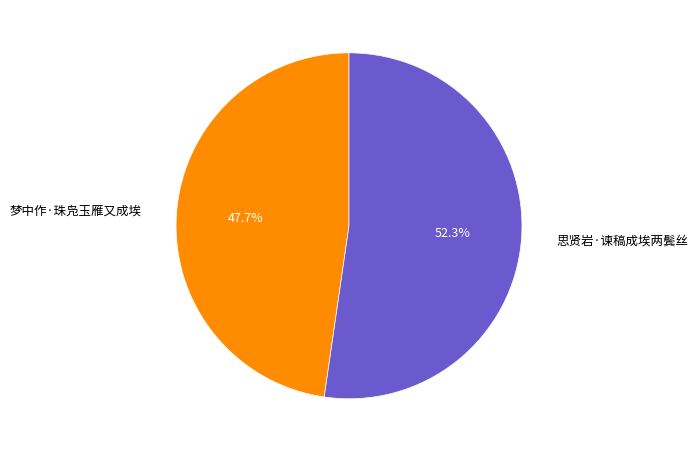

True or false: 梦中作·珠凫玉雁又成埃 accounts for 48% of the total.

True